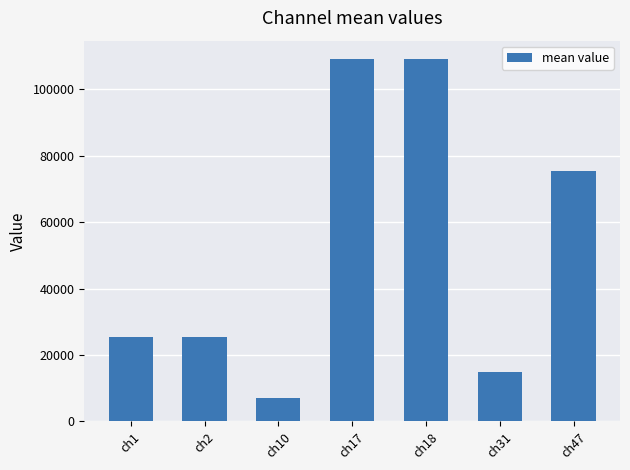

What is the sum of the values at ch47 and ch17?

184634.1